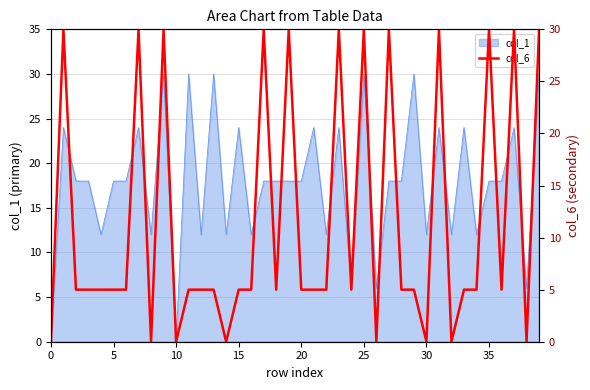

What is the highest value of the col_1 series?

30